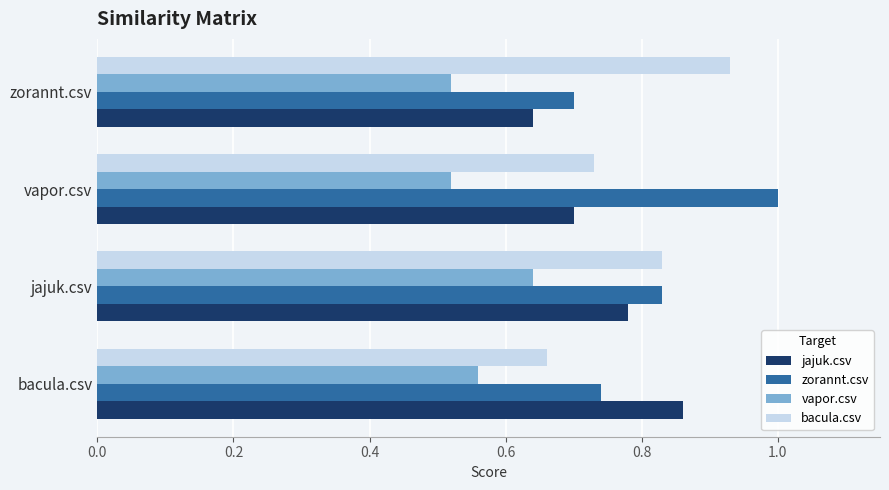

What is the sum of all vapor.csv values?

2.2